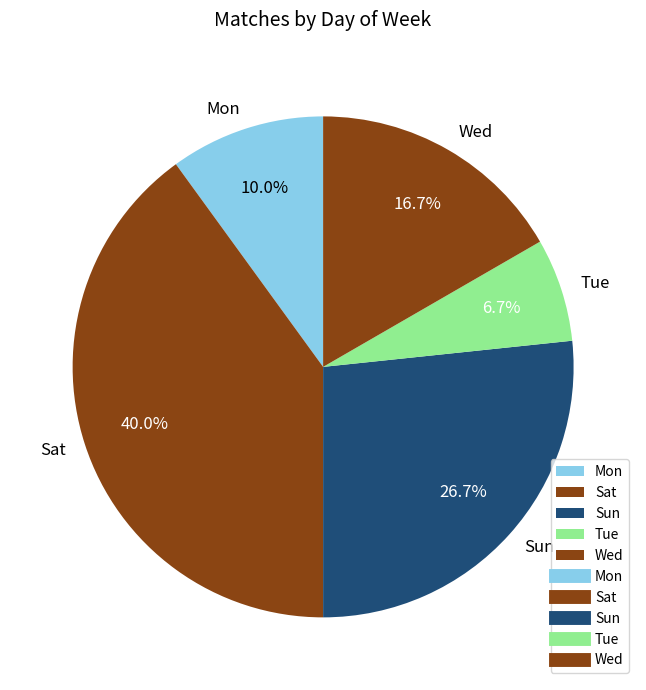

What percentage is the Tue slice, to the nearest percent?

7%